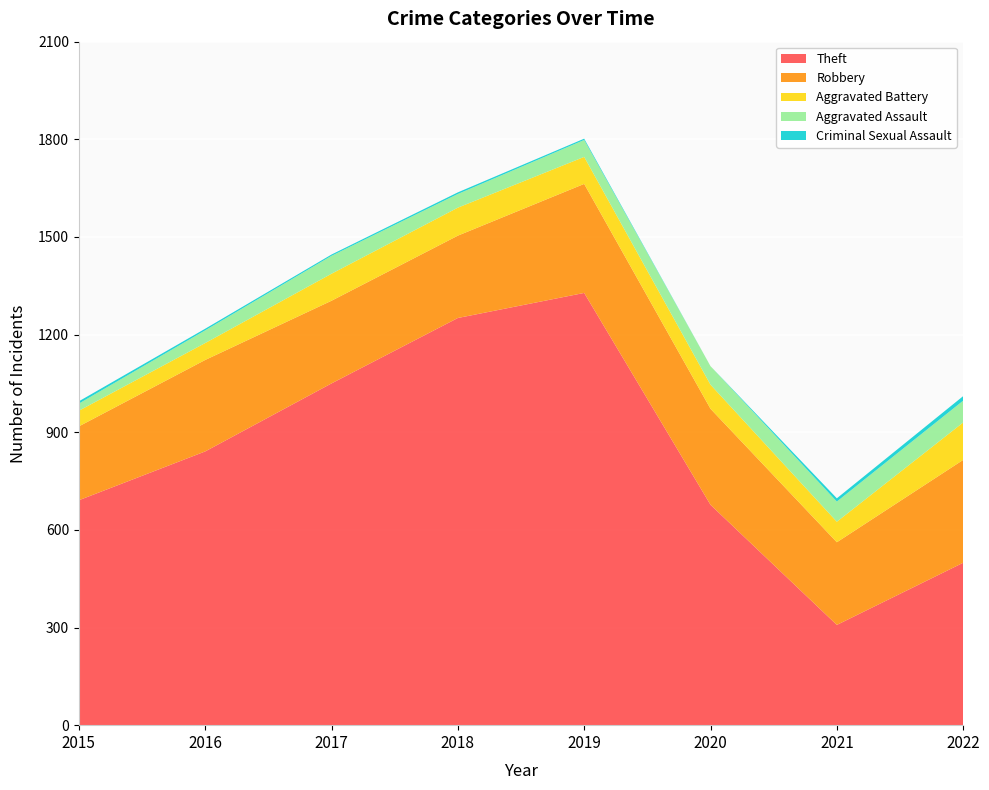

Reading right to left, transcribe all the data shown in this chart.

Theft: 499	308	677	1328	1251	1050	841	691
Robbery: 316	254	295	335	253	254	281	227
Aggravated Battery: 115	63	74	83	86	83	52	48
Aggravated Assault: 67	62	57	52	42	55	39	22
Criminal Sexual Assault: 14	10	0	4	5	4	5	7